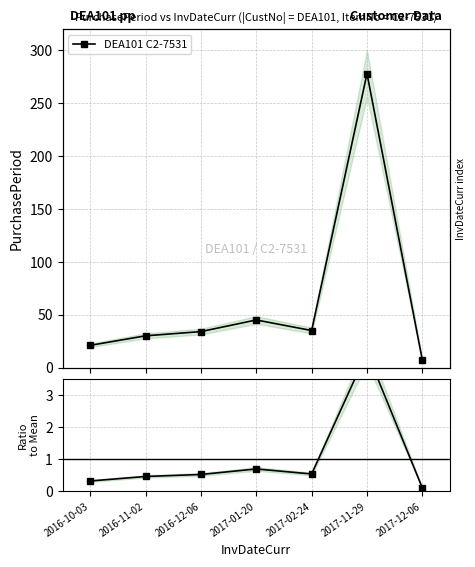

At how many categories does at least one series exceed 99?

1